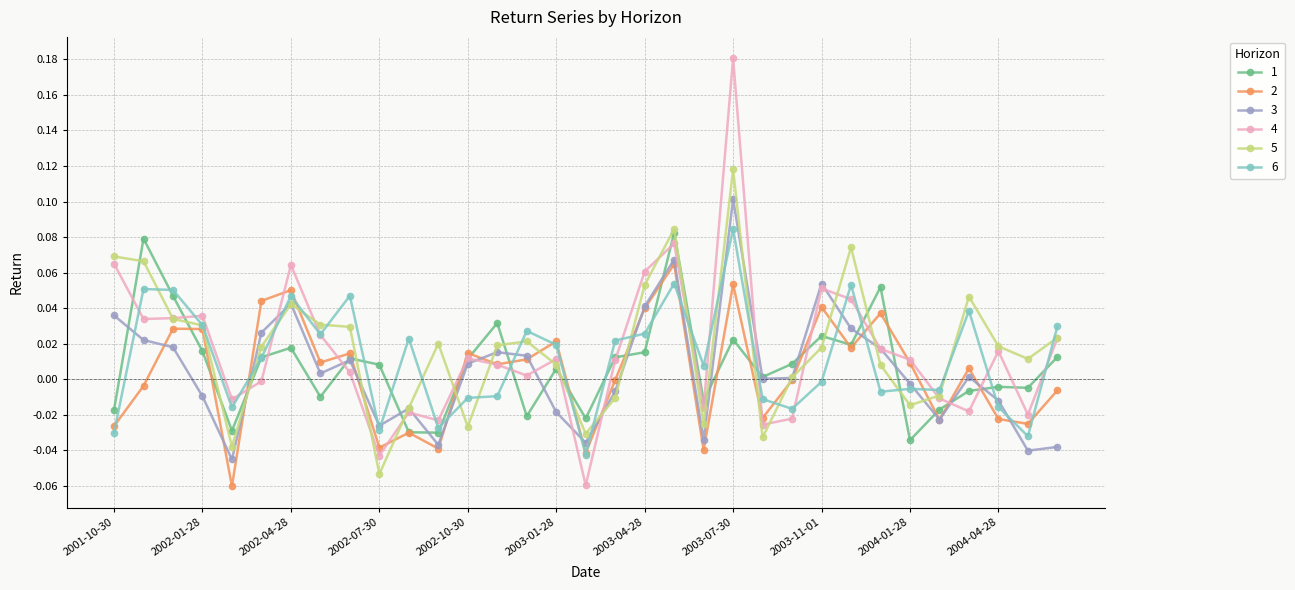

How many lines are shown in the chart?

6